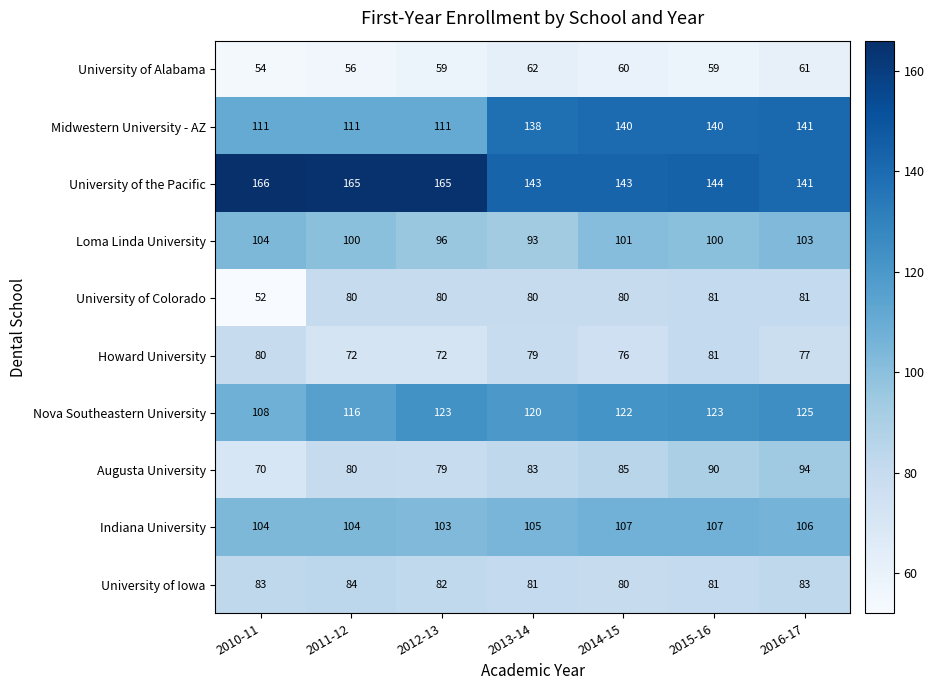

What is the sum of all Indiana University values?

736